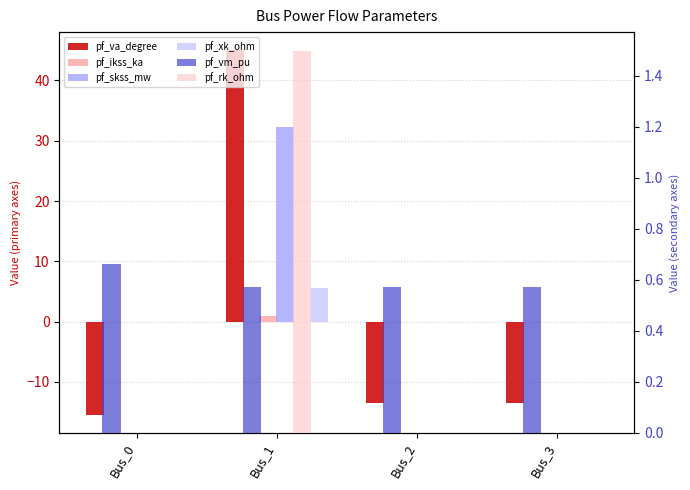

What is the difference between the maximum and minimum values in the pf_skss_mw series?

32.3